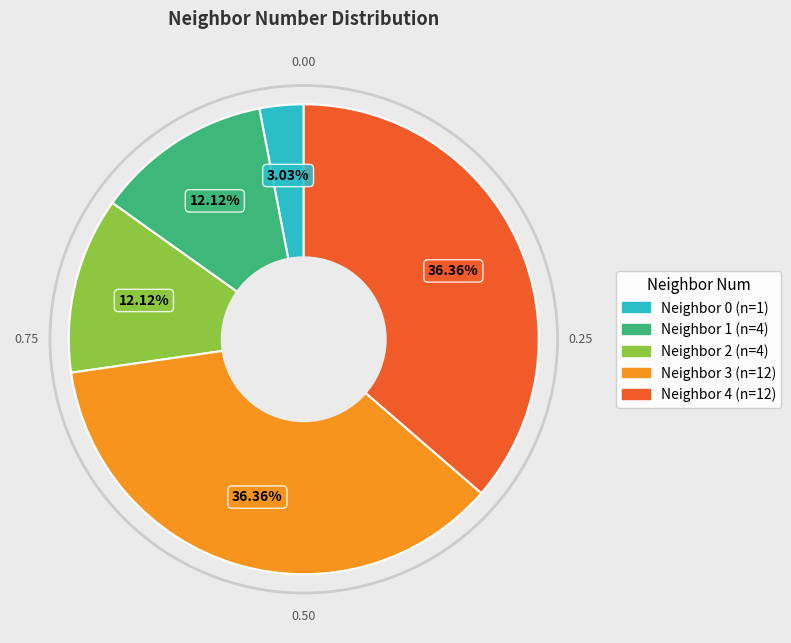

Does any single category account for the majority?

No